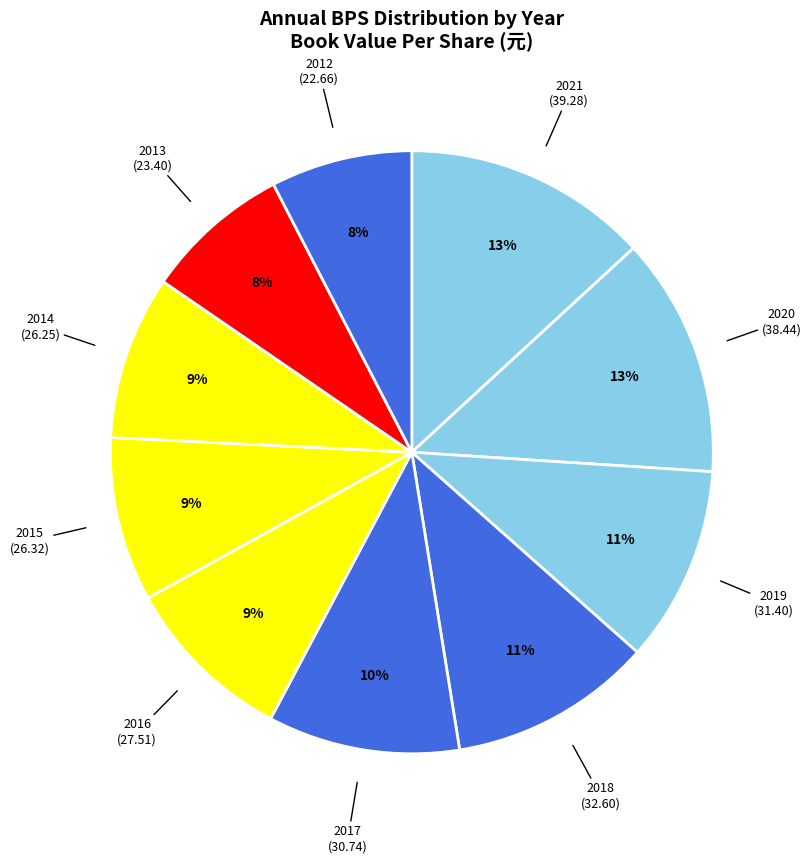

The 2014 slice represents 1% of the pie. True or false?

False